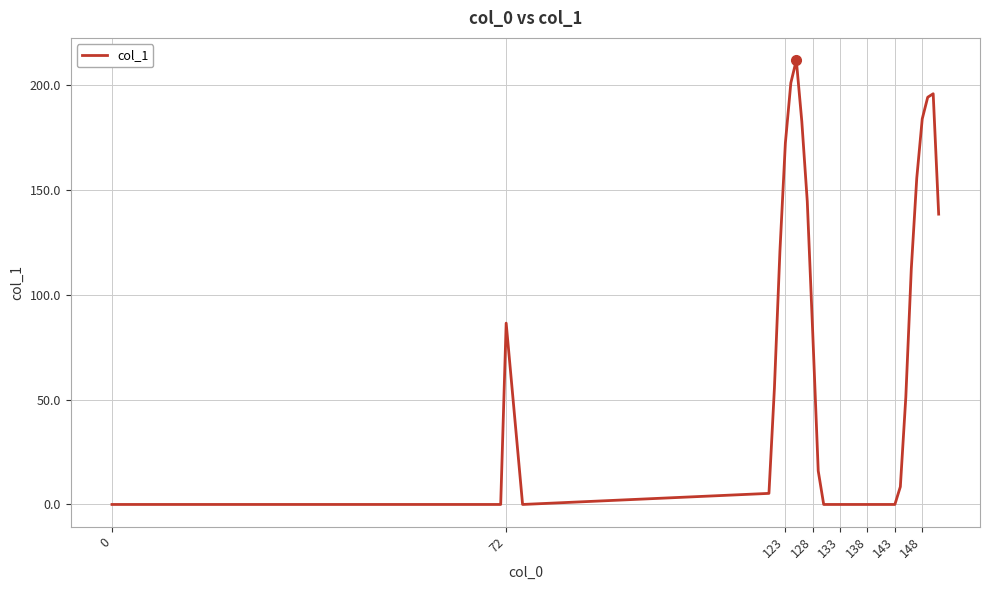

What is the maximum value shown in the chart?

211.7